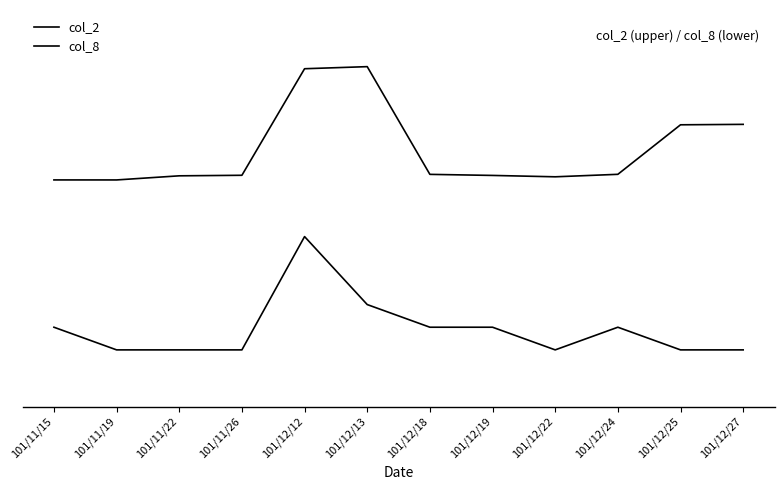

What is the label of the 8th point from the left?

101/12/19